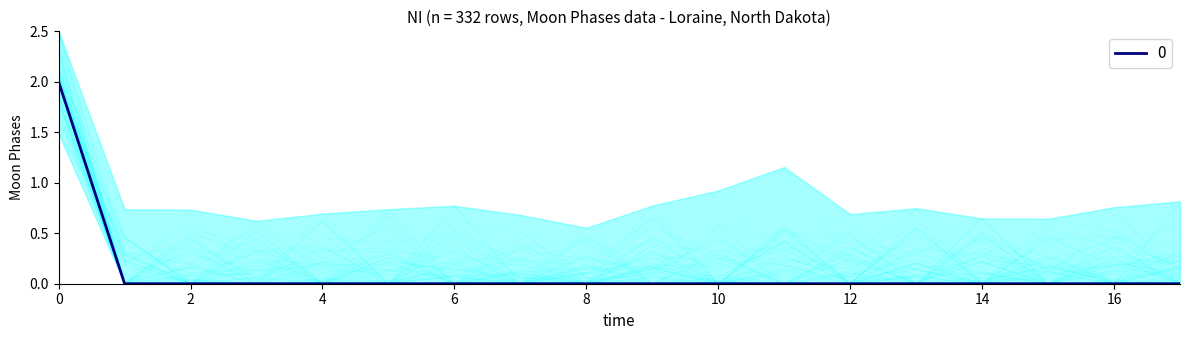

The value of 0 at 4 is 1. True or false?

False